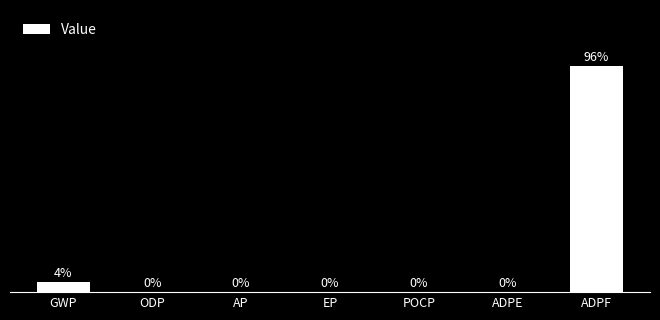

At which category does the chart reach its peak across all series?

ADPF